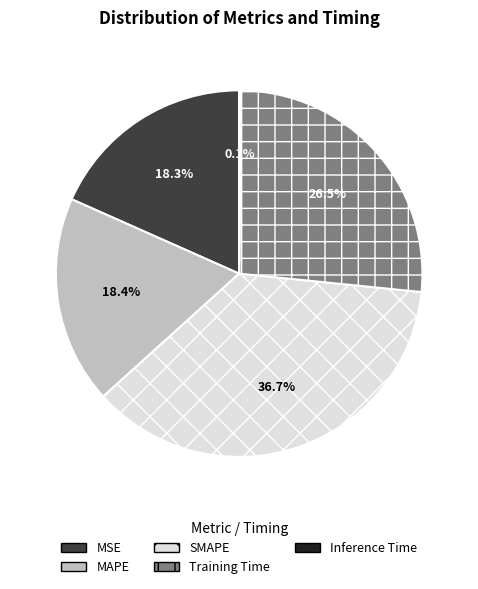

Which category has the biggest portion of the pie?

SMAPE